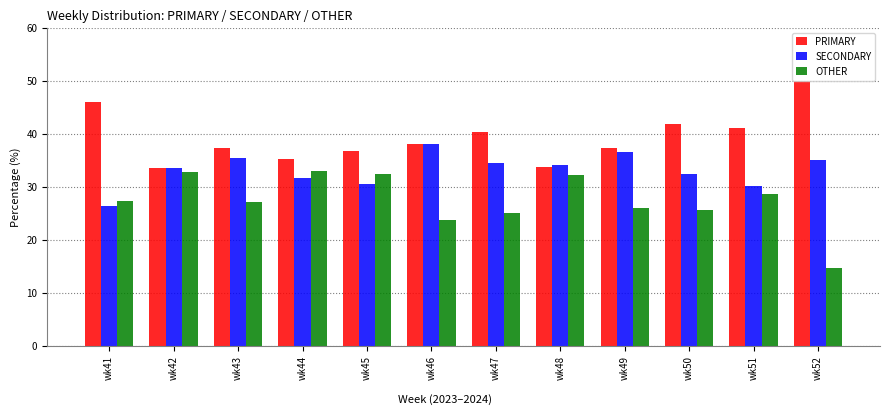

Which category has the lowest value in the SECONDARY series?

wk41